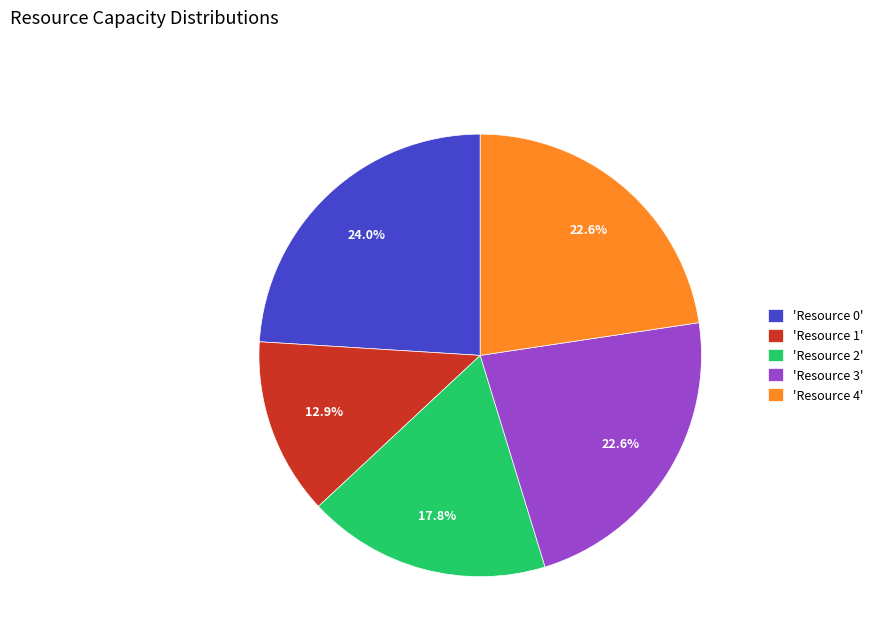

Count the number of slices in the pie.

5